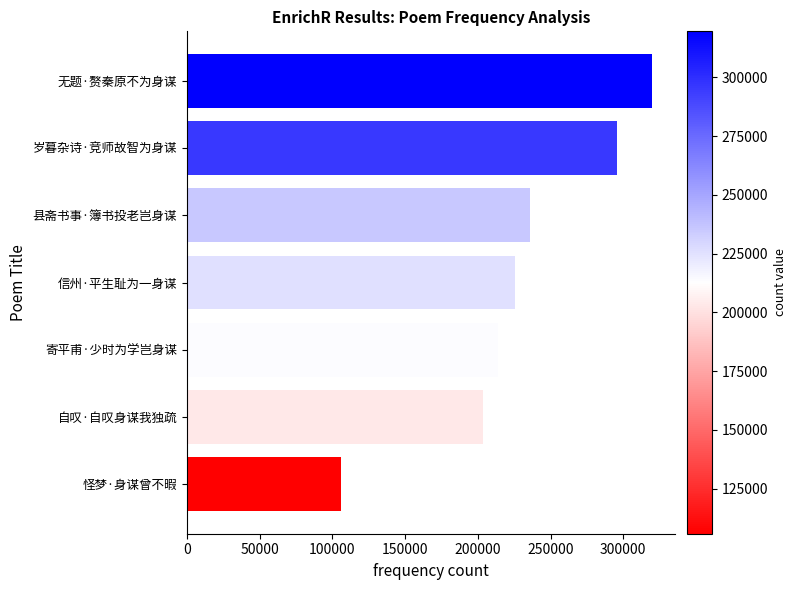

Reading bottom to top, extract all data points from this chart.

105862	203544	214095	225532	235993	295967	319635